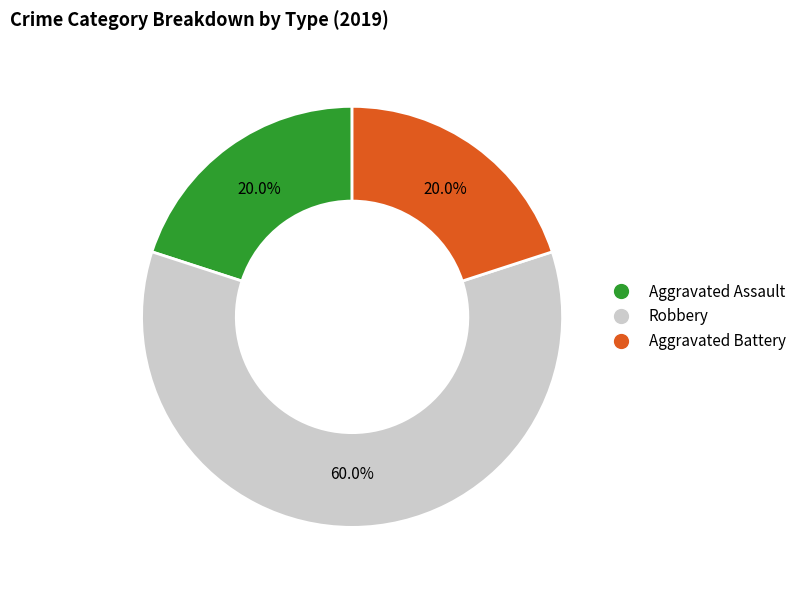

To the nearest percent, what portion does Aggravated Battery represent?

20%